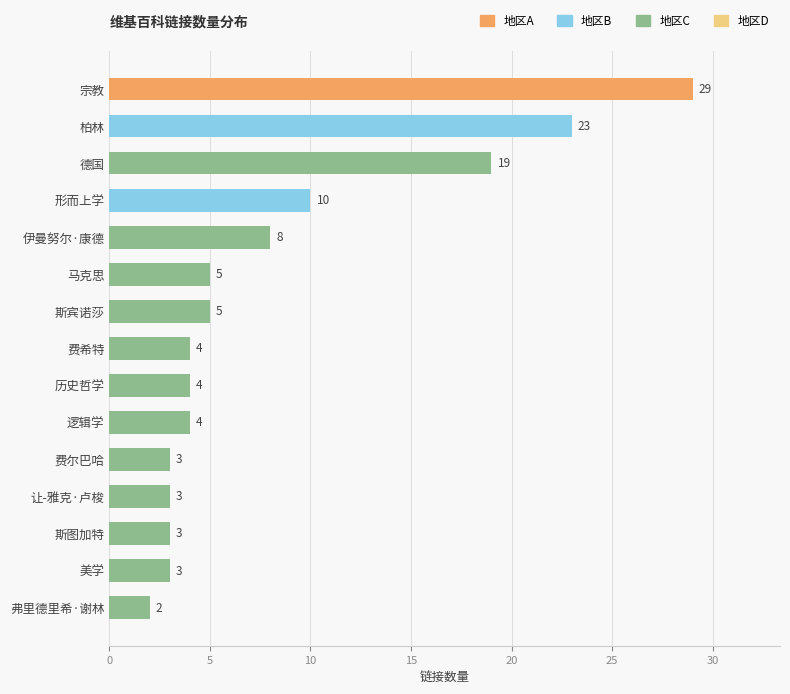

Which category has the highest value across all series?

宗教